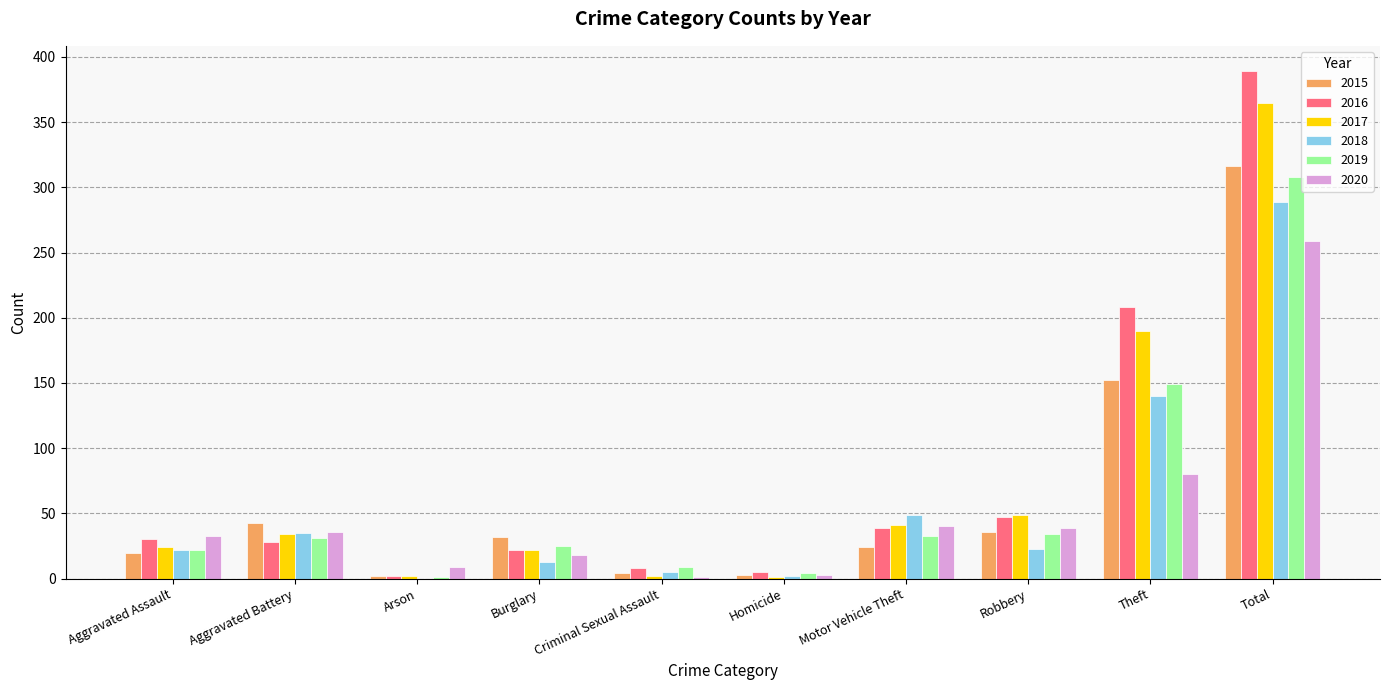

Is the value of 2019 at Robbery greater than the value of 2017 at Homicide?

Yes